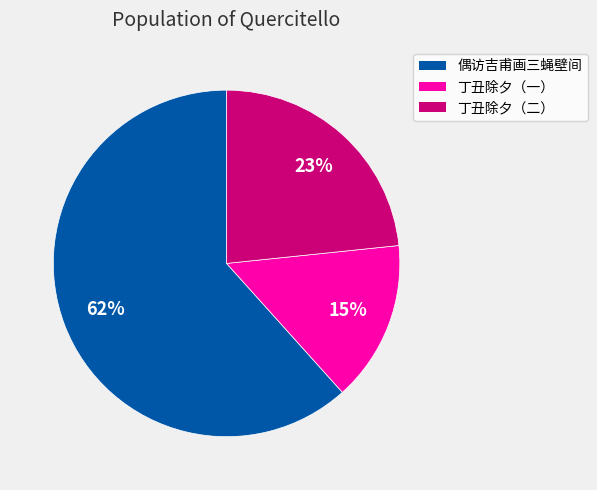

Count the number of slices in the pie.

3